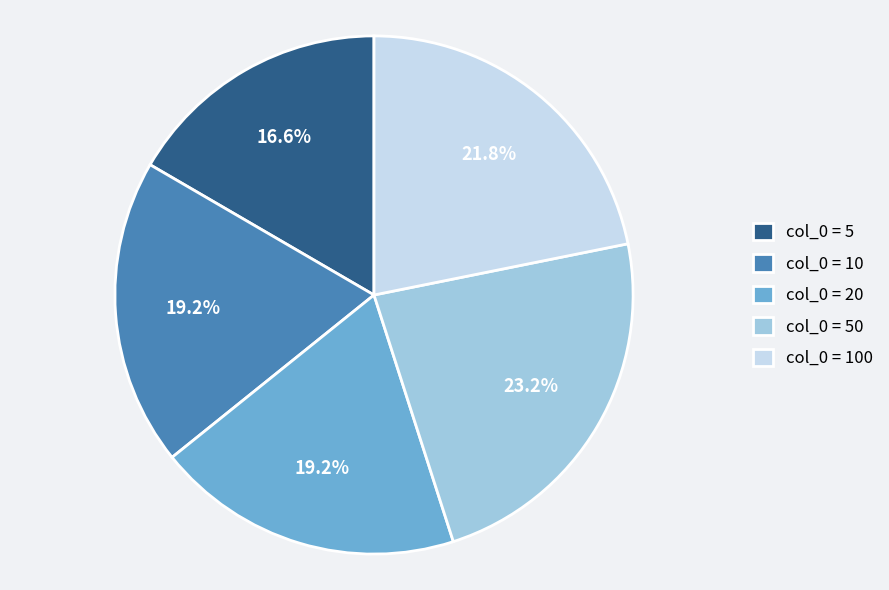

What percentage is NOT represented by col_0 = 50?

76.8%